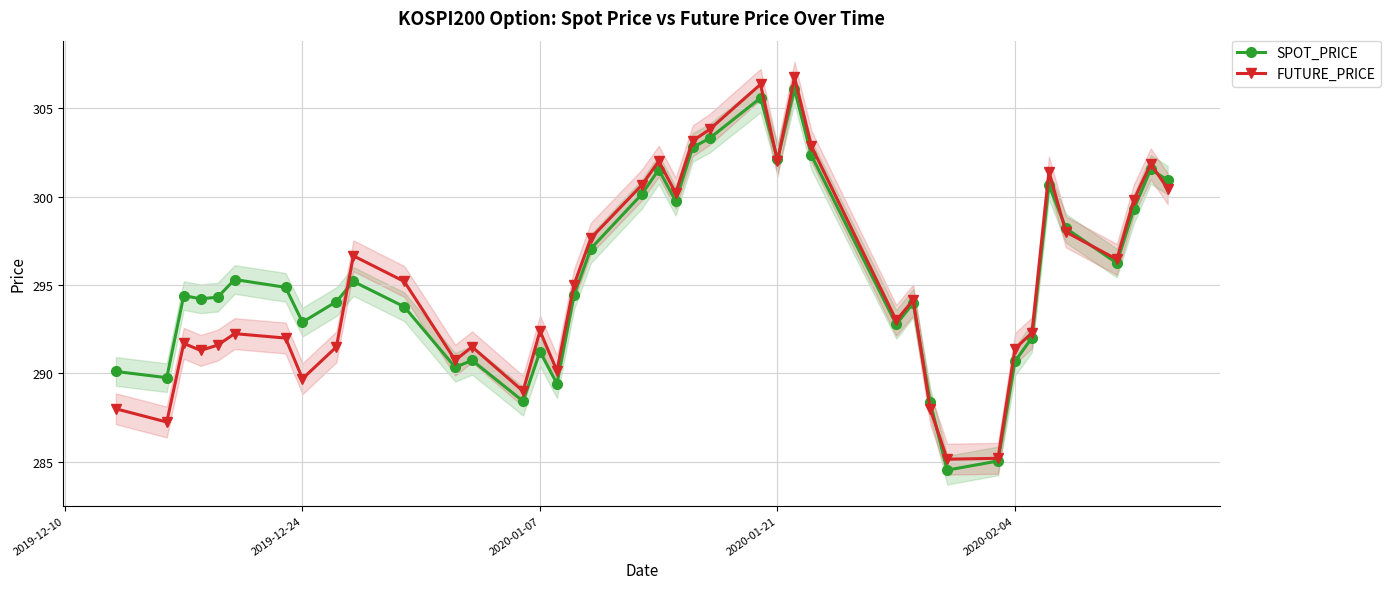

What is the maximum value for SPOT_PRICE?

306.1